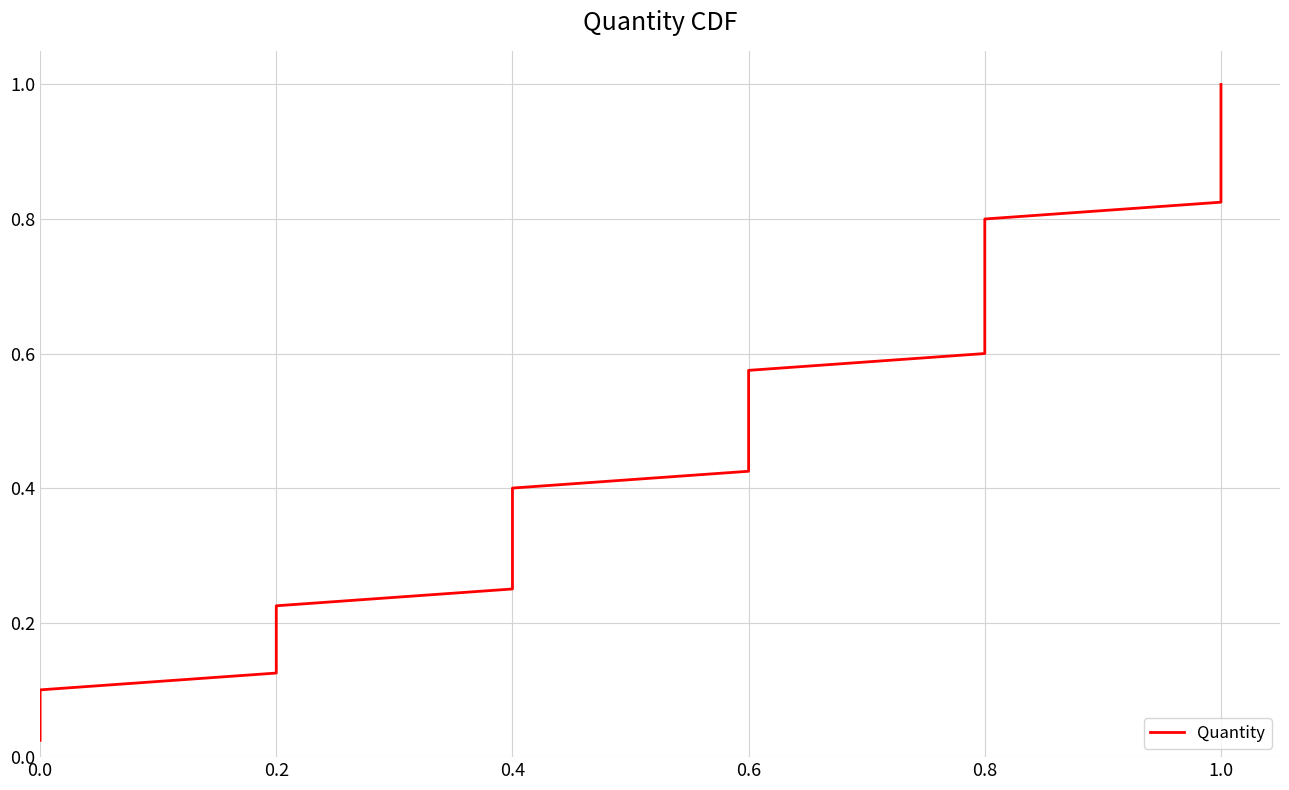

How many categories are shown in the chart?

40